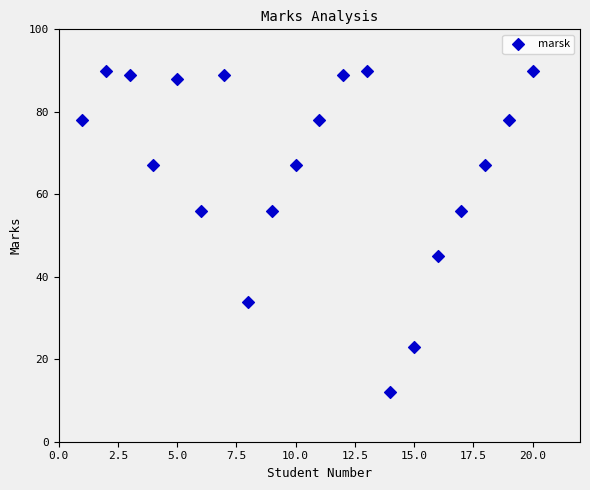

What is the range of Y values (max minus min)?

78